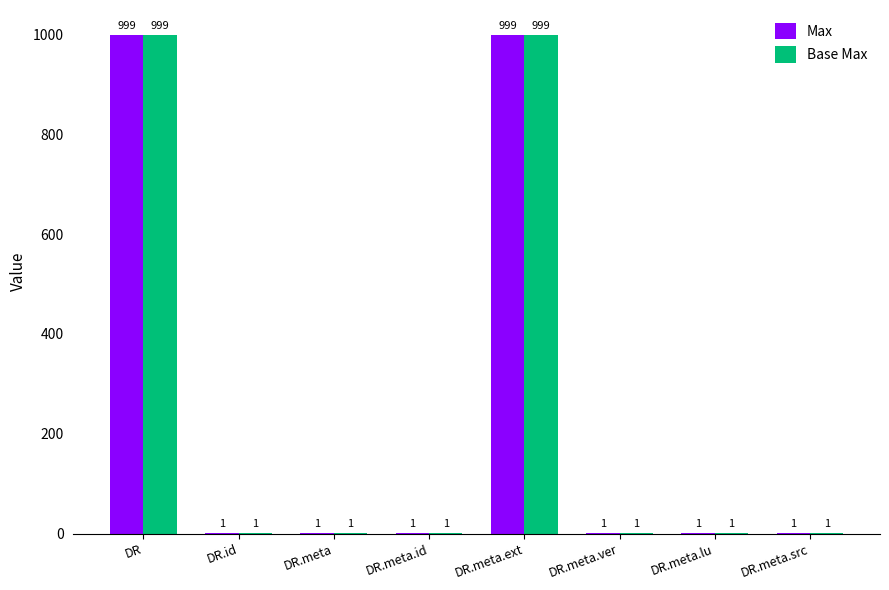

What is the total value across all series at DR?

1998